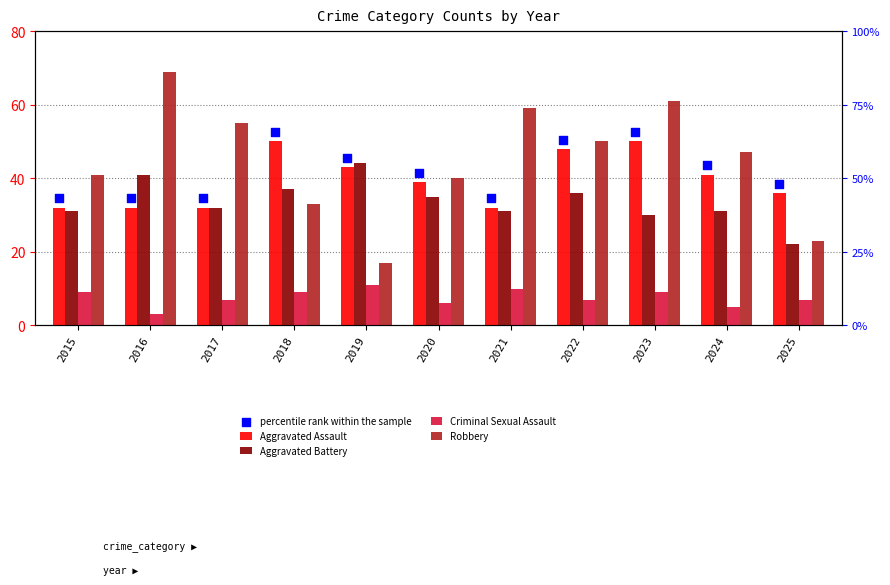

Which series has the widest spread of Y values?

Robbery